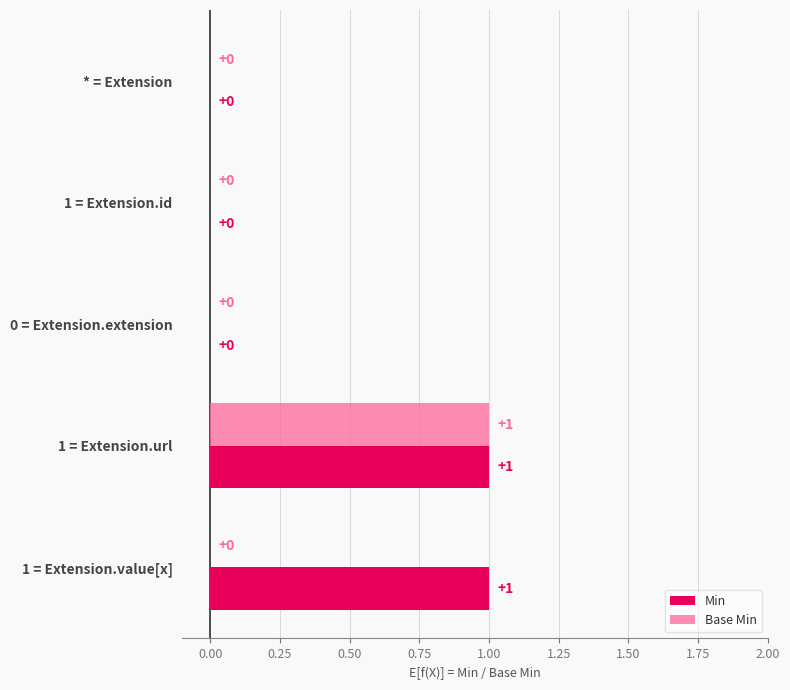

At which category is the sum across all series the highest?

1 = Extension.url